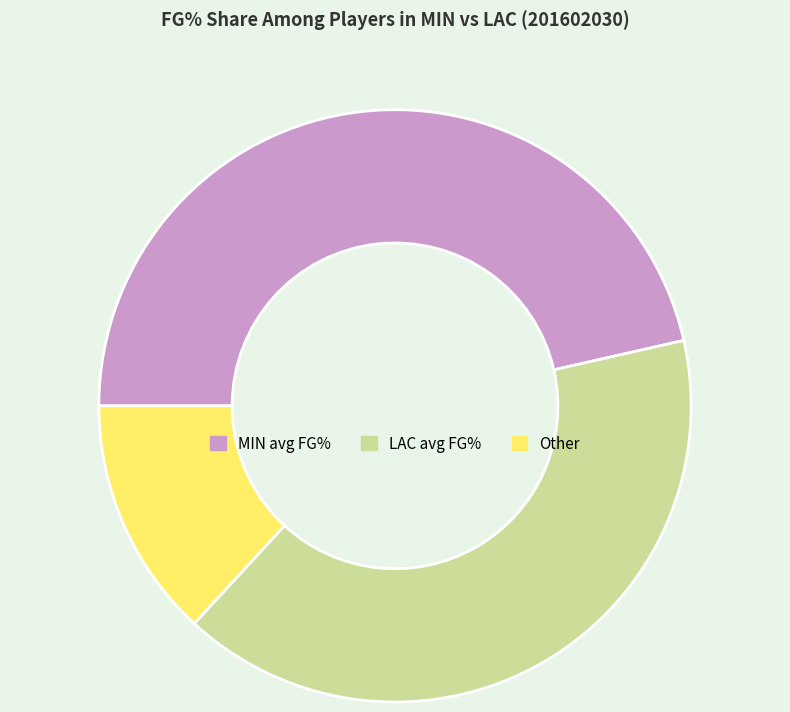

Which slice is the largest?

MIN avg FG%